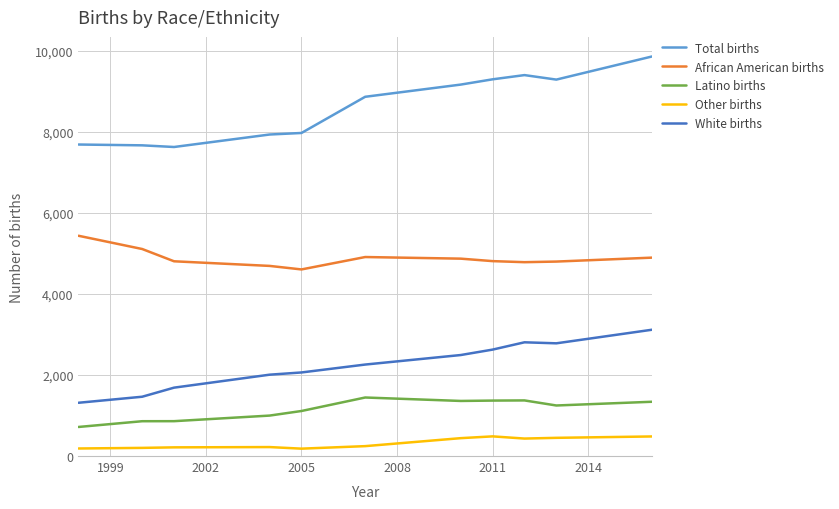

What is the maximum value for Latino births?

1444